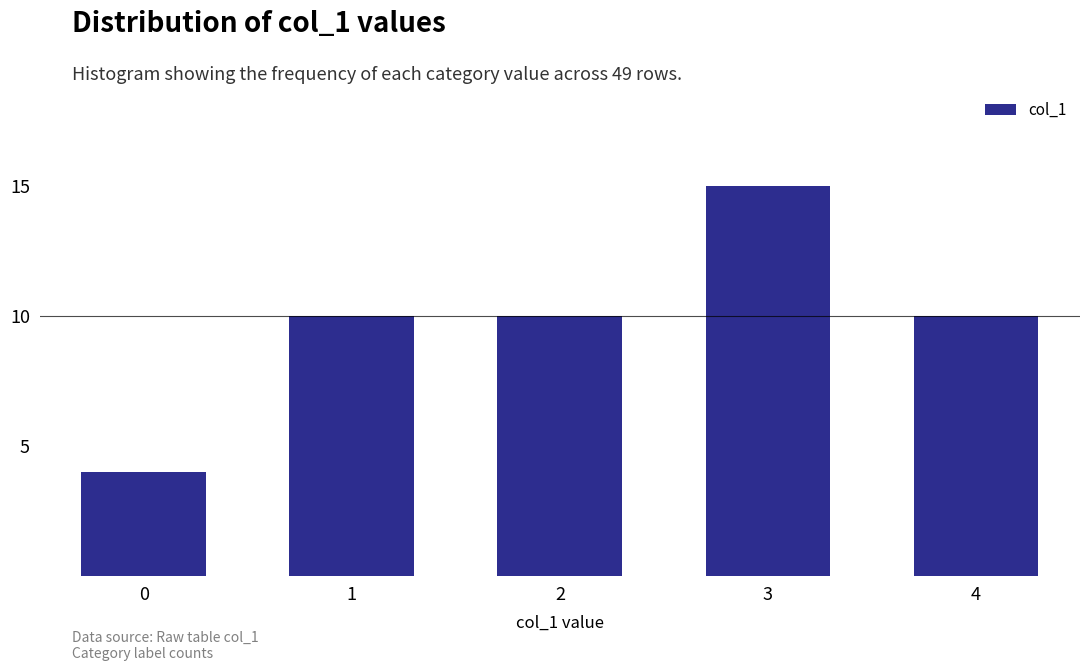

Reading left to right, transcribe all the data shown in this chart.

4	10	10	15	10